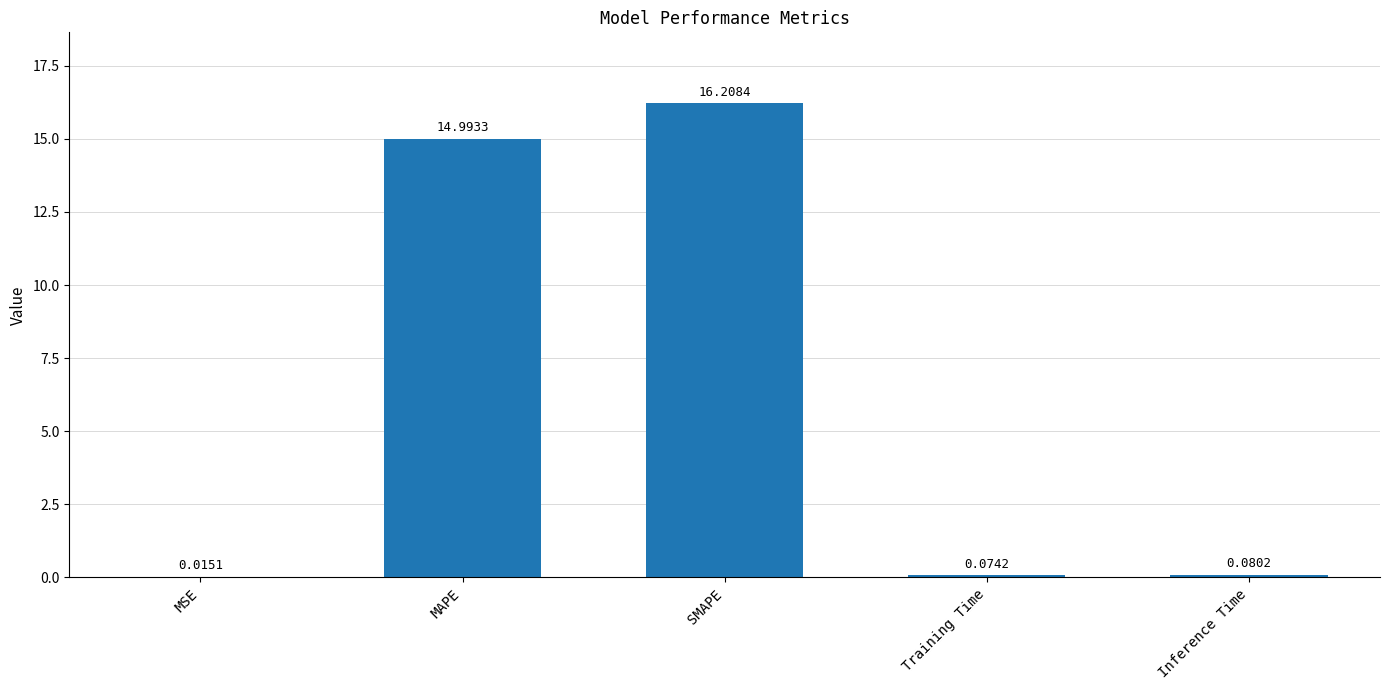

Which category has the highest value across all series?

SMAPE